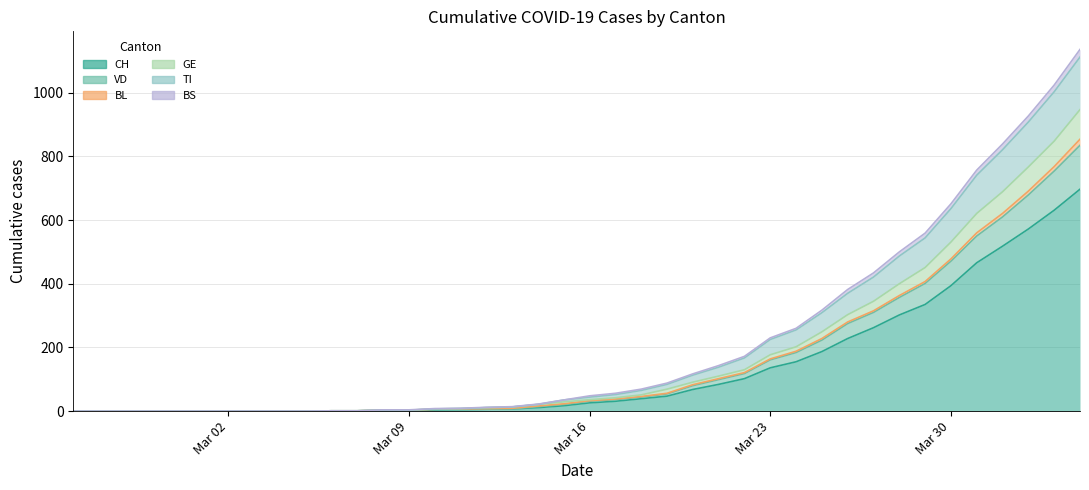

Where is BS nearest to the value 556?

2020-03-29